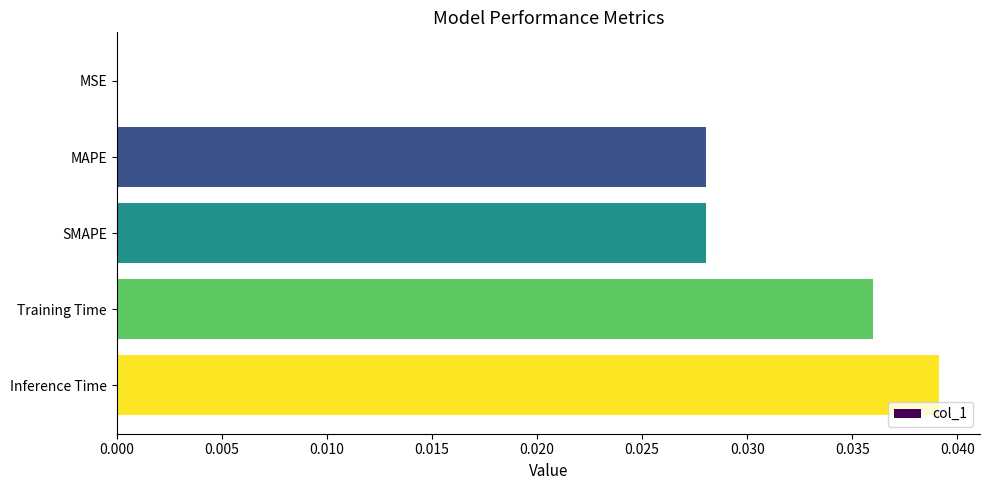

At which category does the chart reach its peak across all series?

Inference Time